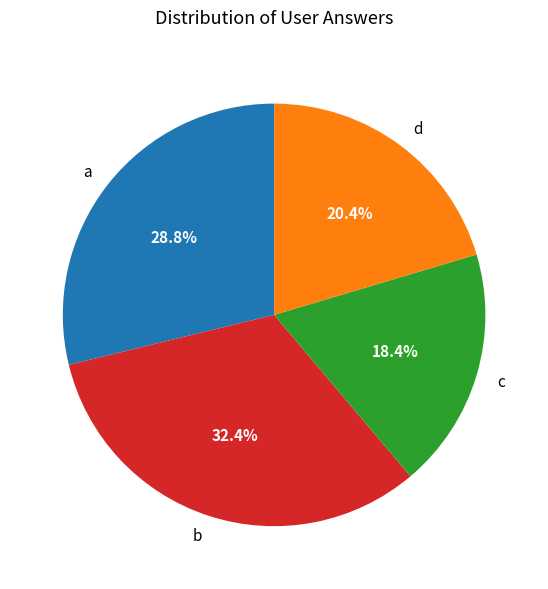

Count the number of slices in the pie.

4